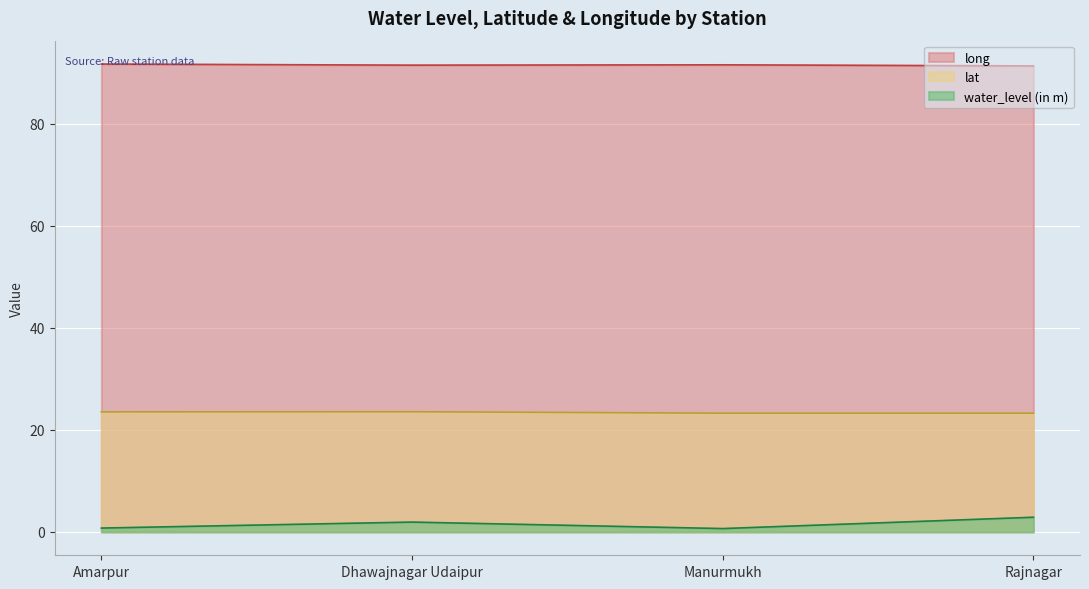

What is the label of the 1st point from the right?

Rajnagar